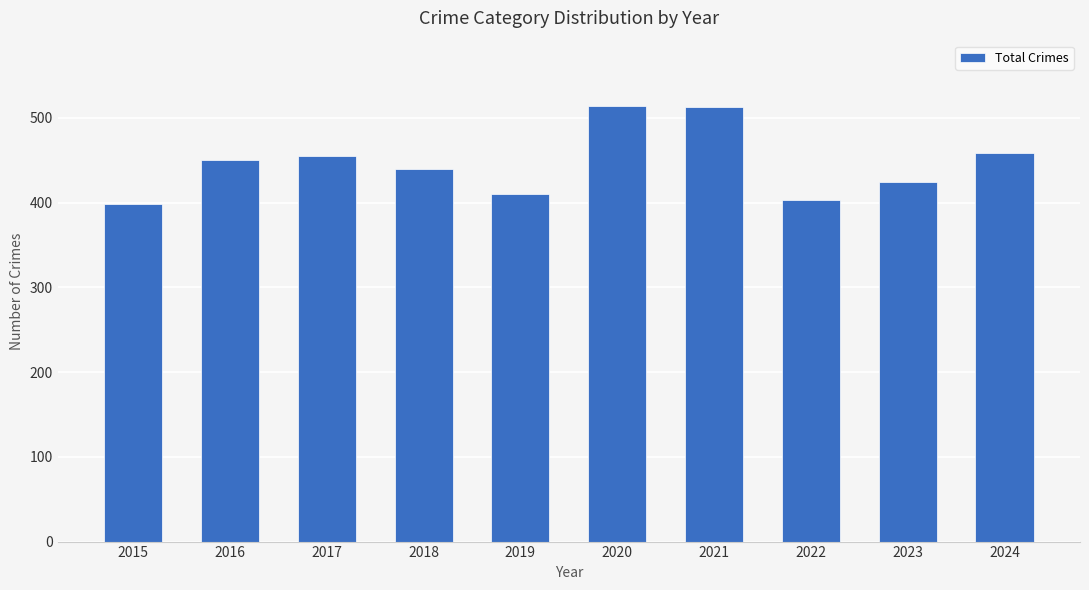

What is the difference between the values at 2020 and 2022?

111